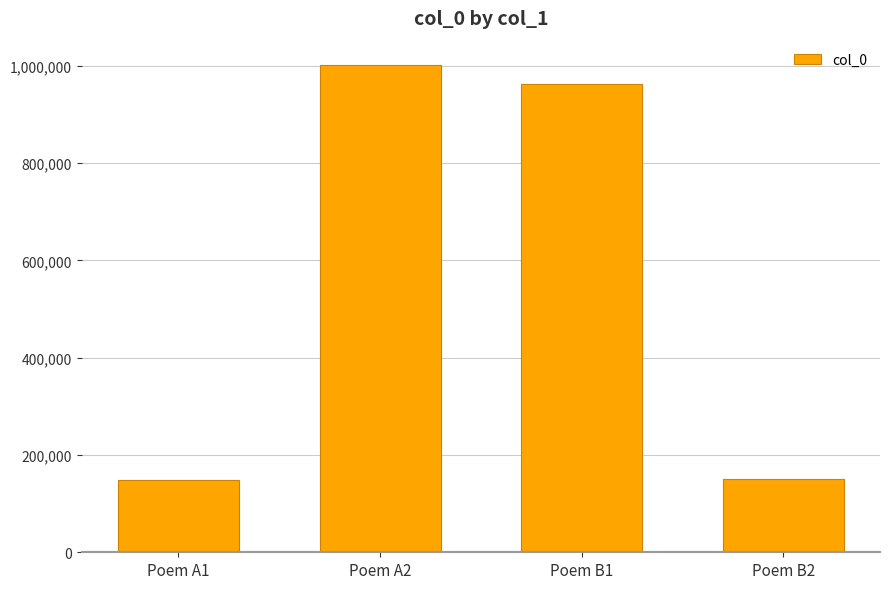

What is the average value?

565787